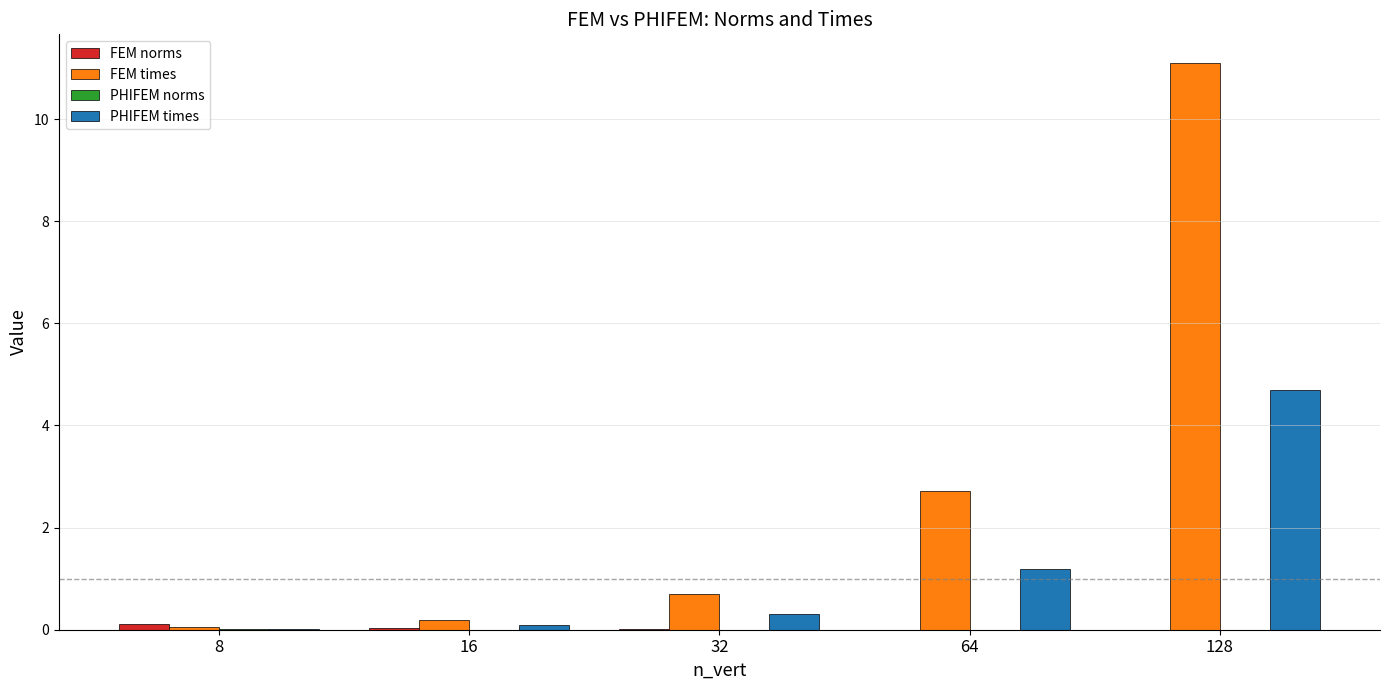

Which series has the largest total across all categories?

FEM times